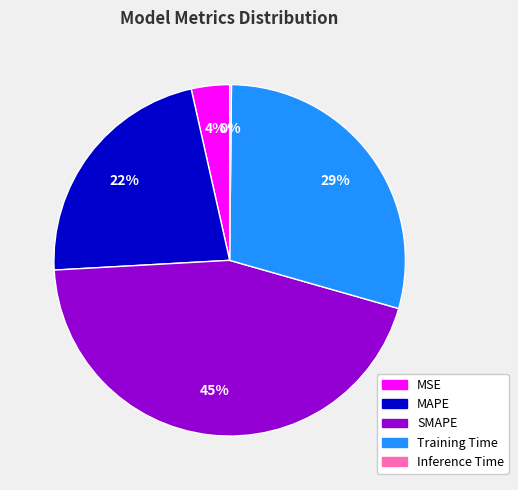

Combined, do Training Time and MAPE account for over 50%?

Yes